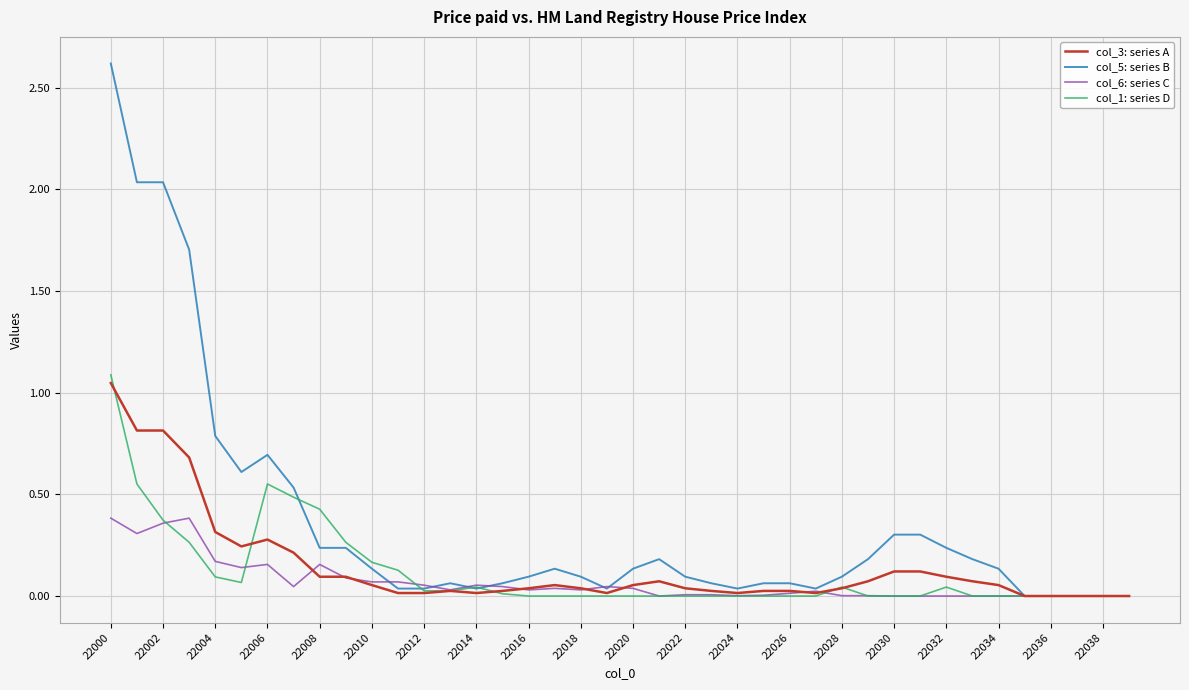

Which series has the largest range (max minus min)?

col_5: series B